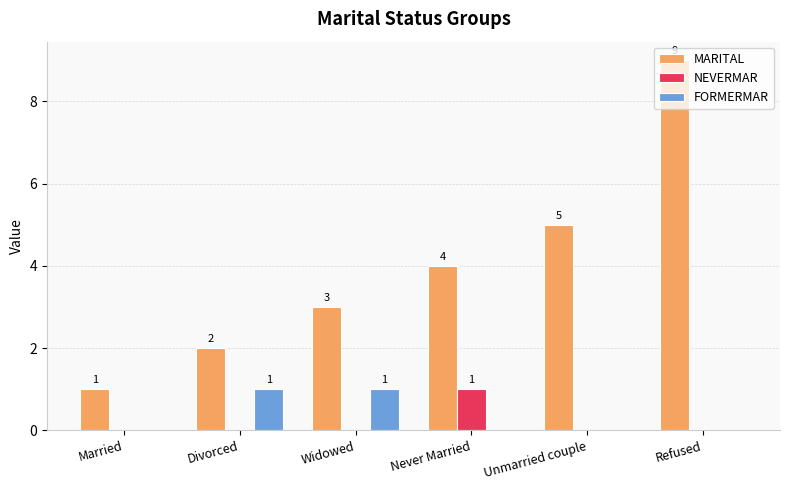

Reading left to right, transcribe all the data shown in this chart.

MARITAL: Married=1	Divorced=2	Widowed=3	Never Married=4	Unmarried couple=5	Refused=9
NEVERMAR: Married=0	Divorced=0	Widowed=0	Never Married=1	Unmarried couple=0	Refused=0
FORMERMAR: Married=0	Divorced=1	Widowed=1	Never Married=0	Unmarried couple=0	Refused=0